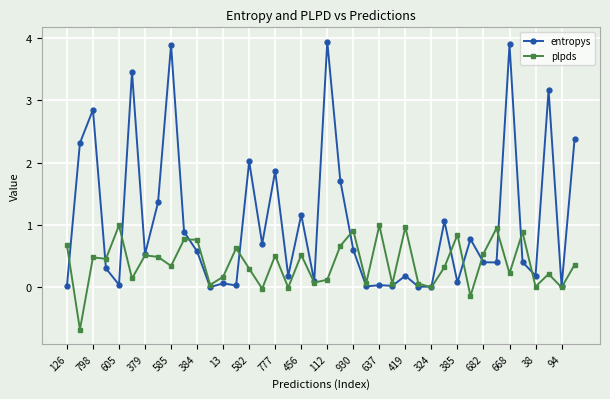

How many data points does each series have?

40